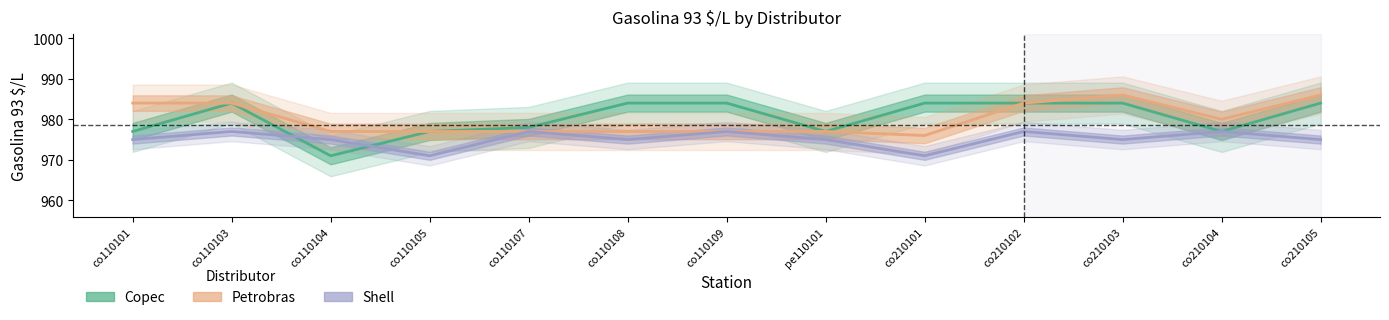

At which label does Shell reach its peak?

co110103